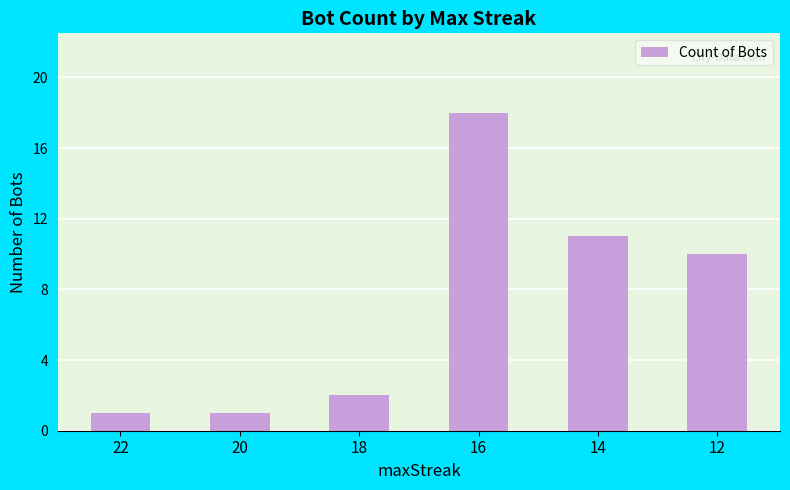

Reading left to right, list all the values displayed in this chart.

22=1	20=1	18=2	16=18	14=11	12=10